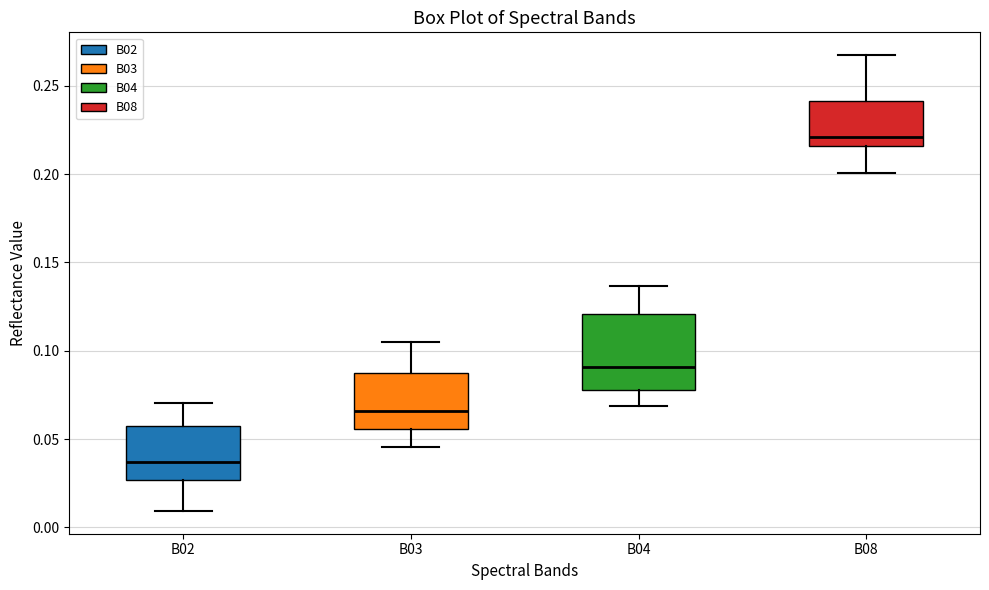

Which box is the tallest, from its lower edge to its upper edge?

B04